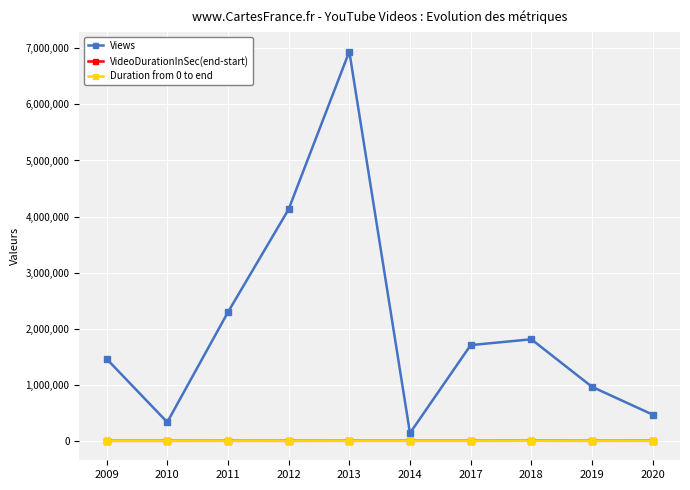

Which series changed the most between 2013 and 2020?

Views